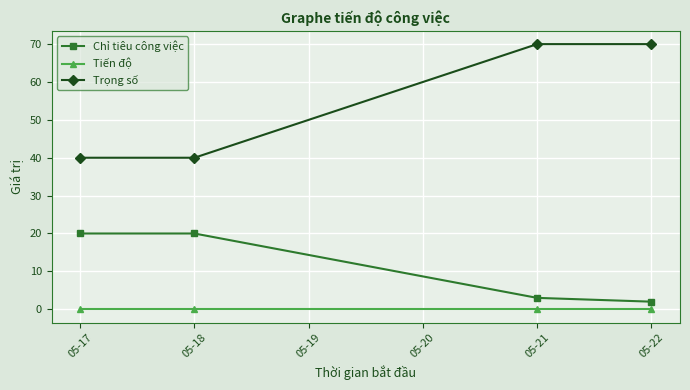

True or false: Tiến độ has more than 2 points higher than both neighbors.

False